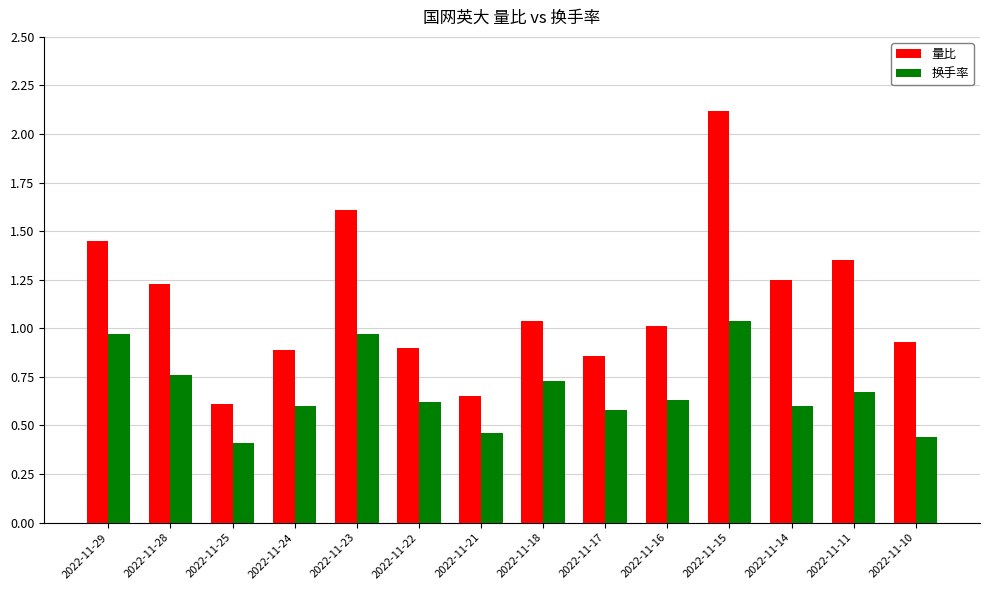

What is the average value of the 量比 series?

1.1